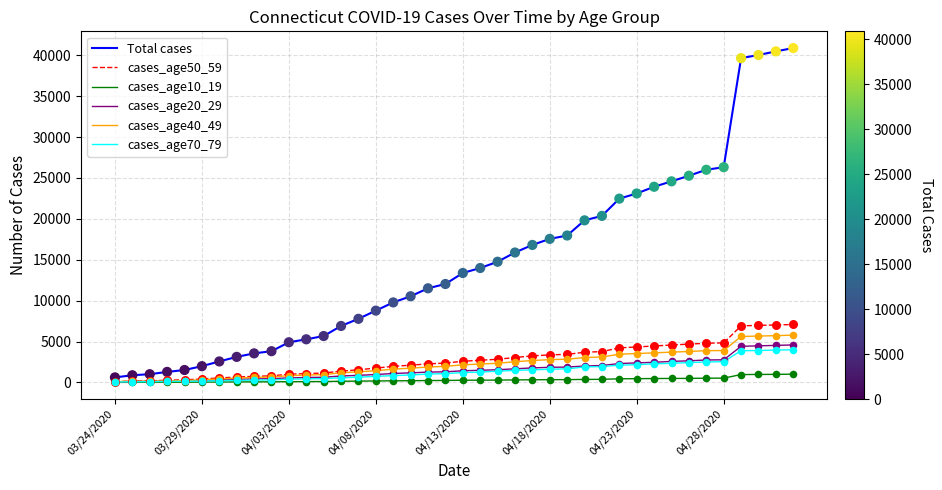

Which series has the largest total across all categories?

Total cases